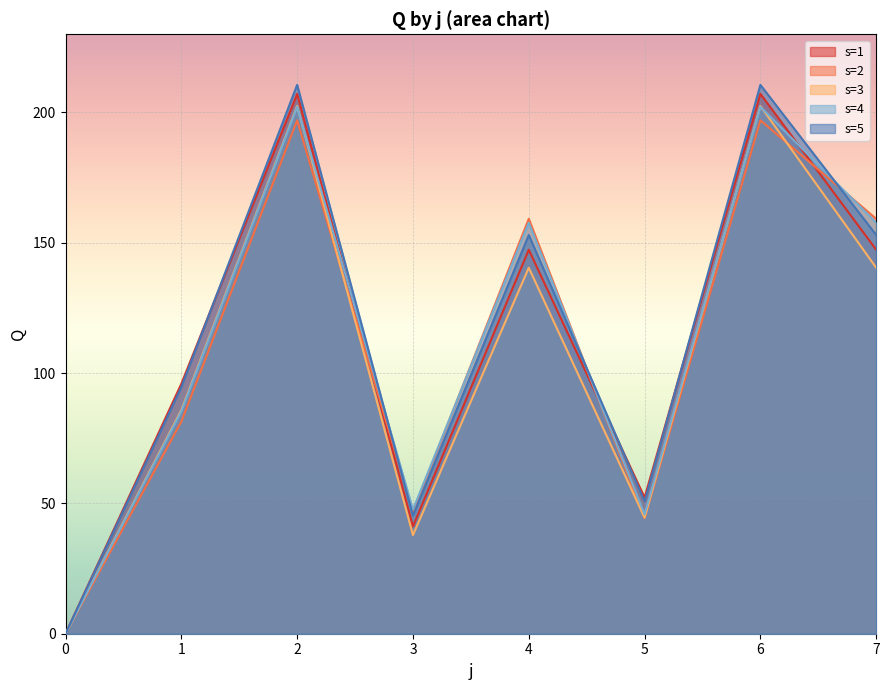

Rank the categories by s=5 value from lowest to highest.

0, 3, 5, 1, 4, 7, 2, 6